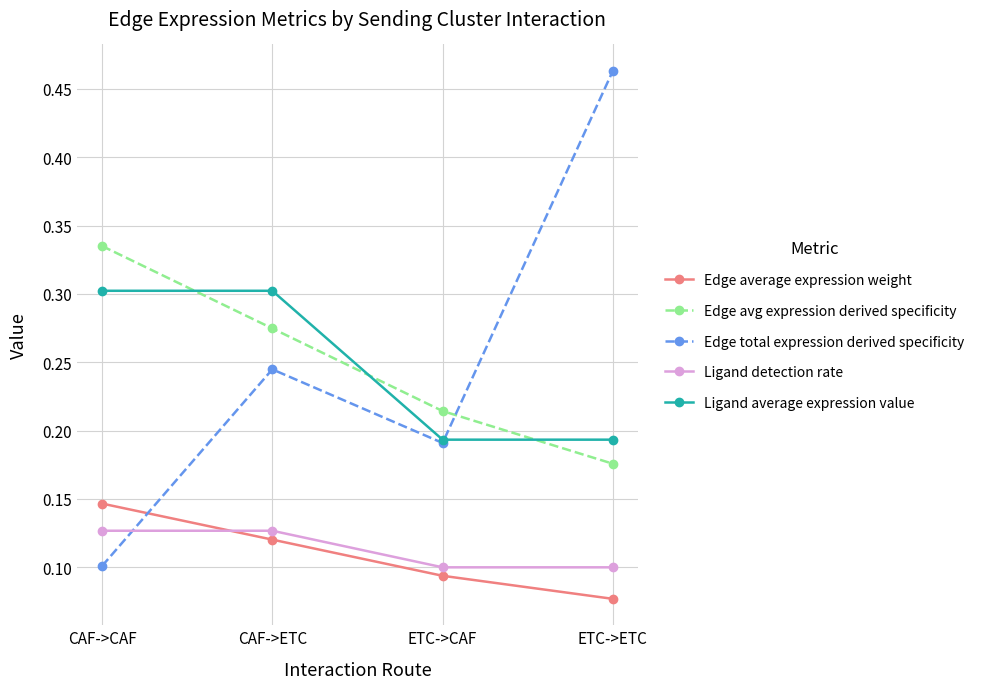

The Ligand average expression value series shows 0.5 at CAF->CAF. True or false?

False